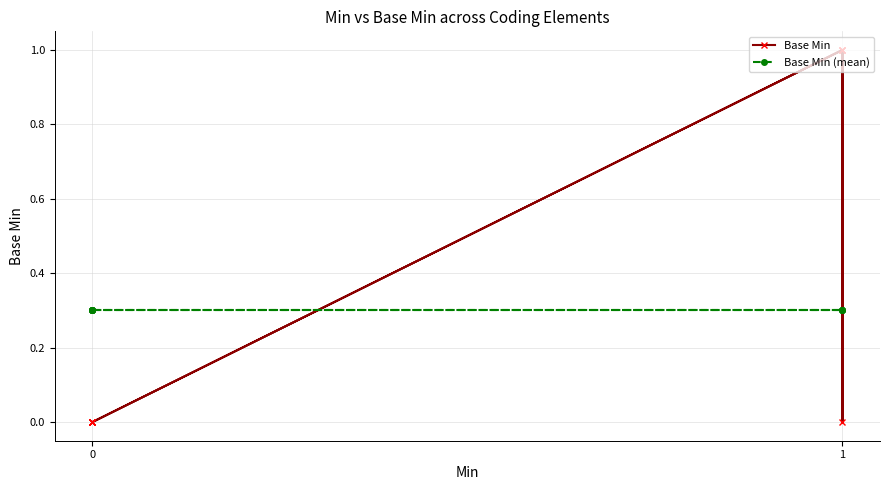

Reading left to right, what are all the values shown in this chart?

Base Min: 0.0	0.0	0.0	0.0	1.0	0.0	1.0	1.0	0.0	0.0
Base Min (mean): 0.3	0.3	0.3	0.3	0.3	0.3	0.3	0.3	0.3	0.3